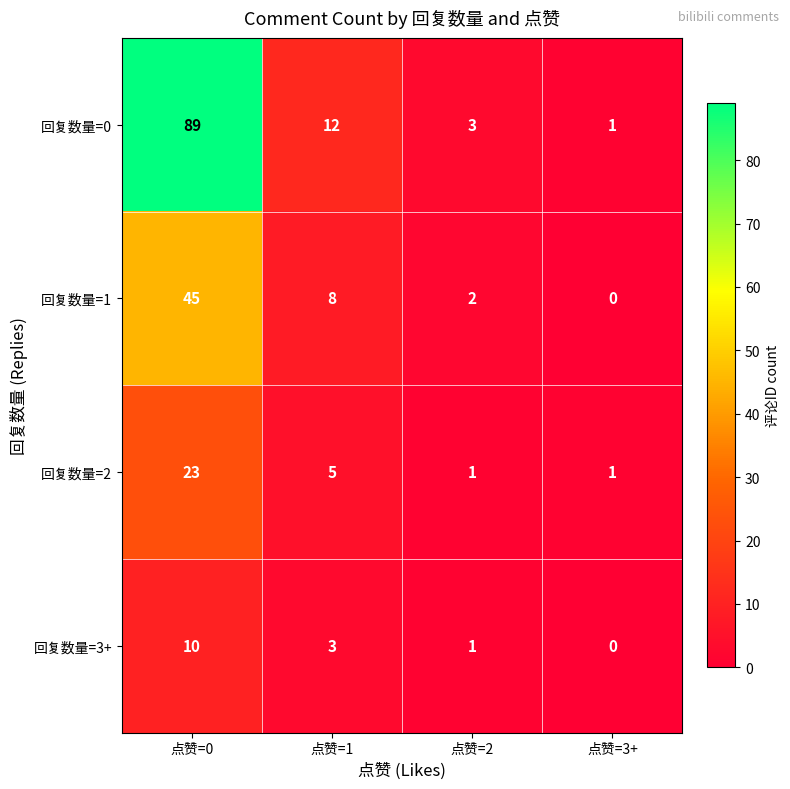

Between 点赞=1 and 点赞=2, which series saw the biggest shift?

回复数量=0